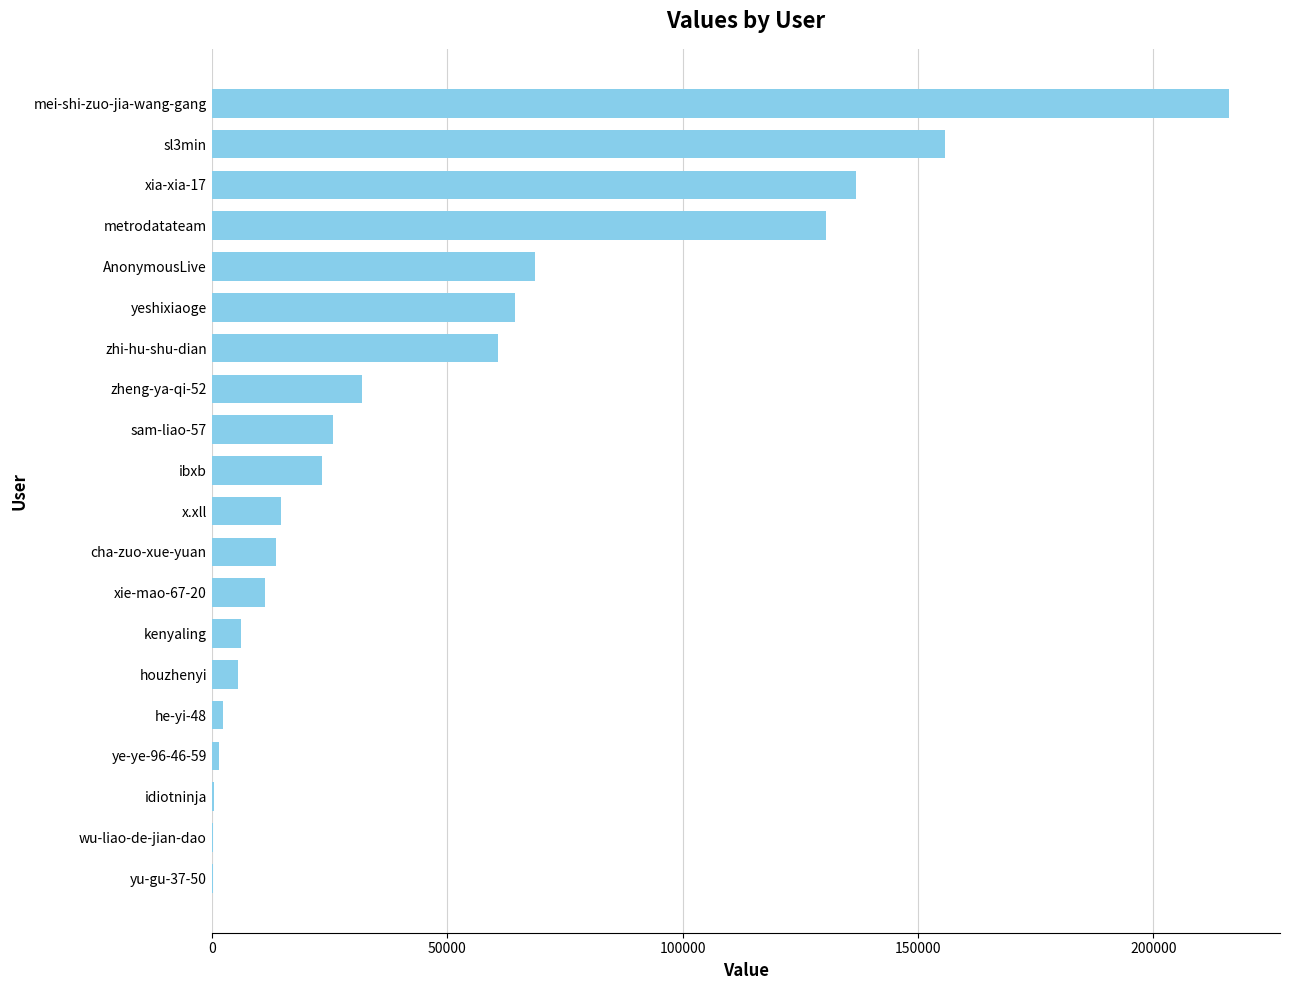

Are the bars grouped side by side (vs. stacked)?

No